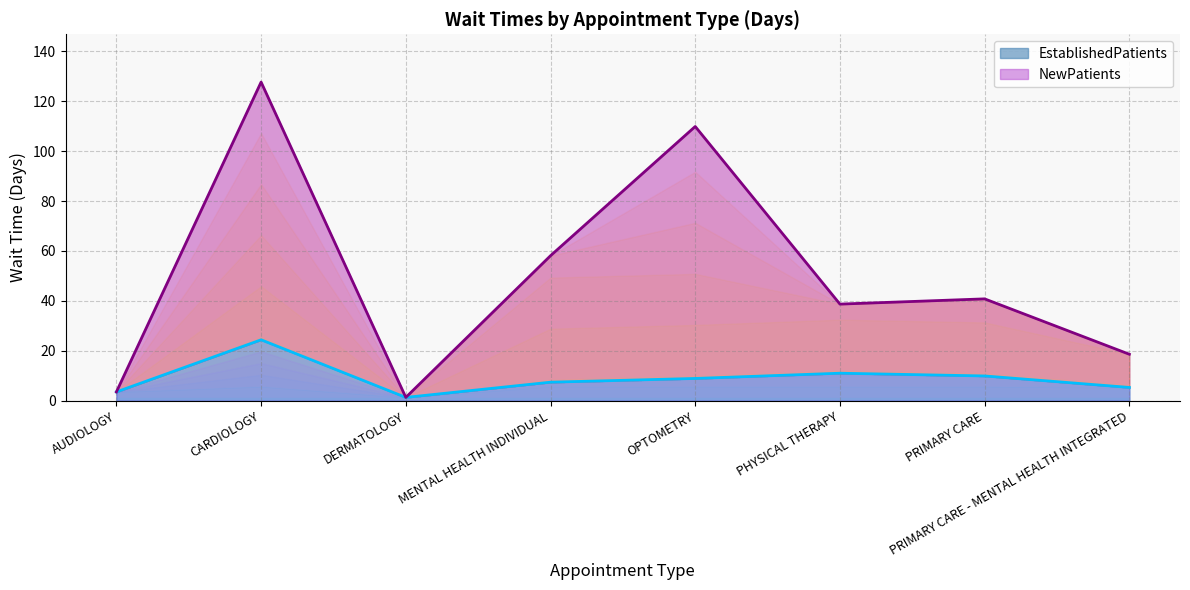

Reading left to right, what are all the values shown in this chart?

EstablishedPatients: AUDIOLOGY=3.5	CARDIOLOGY=24.4	DERMATOLOGY=1.3	MENTAL HEALTH INDIVIDUAL=7.4	OPTOMETRY=8.9	PHYSICAL THERAPY=11.0	PRIMARY CARE=9.9	PRIMARY CARE - MENTAL HEALTH INTEGRATED=5.3
NewPatients: AUDIOLOGY=3.5	CARDIOLOGY=127.7	DERMATOLOGY=1.3	MENTAL HEALTH INDIVIDUAL=58.1	OPTOMETRY=109.9	PHYSICAL THERAPY=38.7	PRIMARY CARE=40.8	PRIMARY CARE - MENTAL HEALTH INTEGRATED=18.6